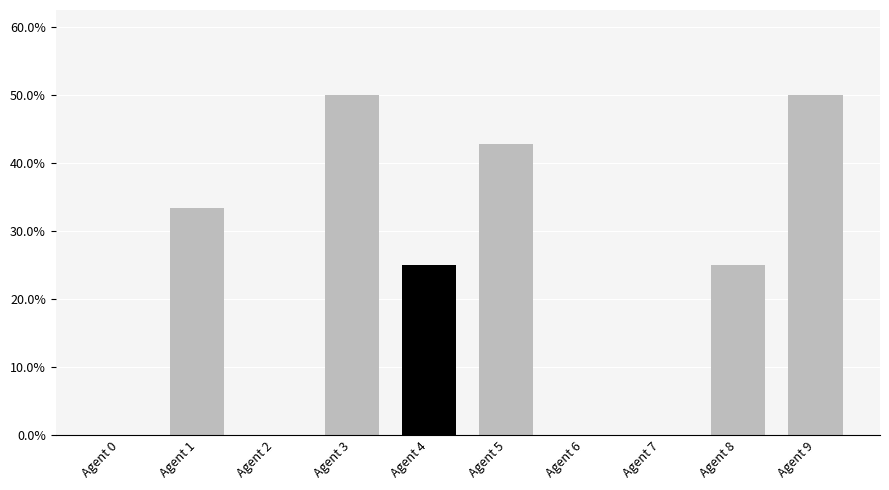

How many values are above zero?

6